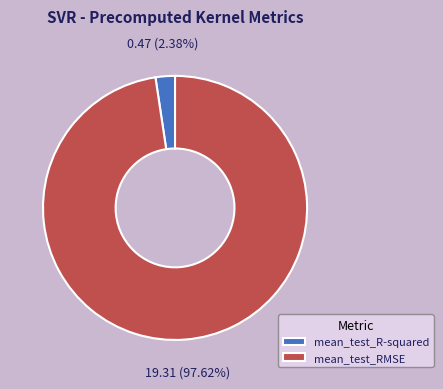

To the nearest percent, what is the combined percentage of mean_test_R-squared and mean_test_RMSE?

100%